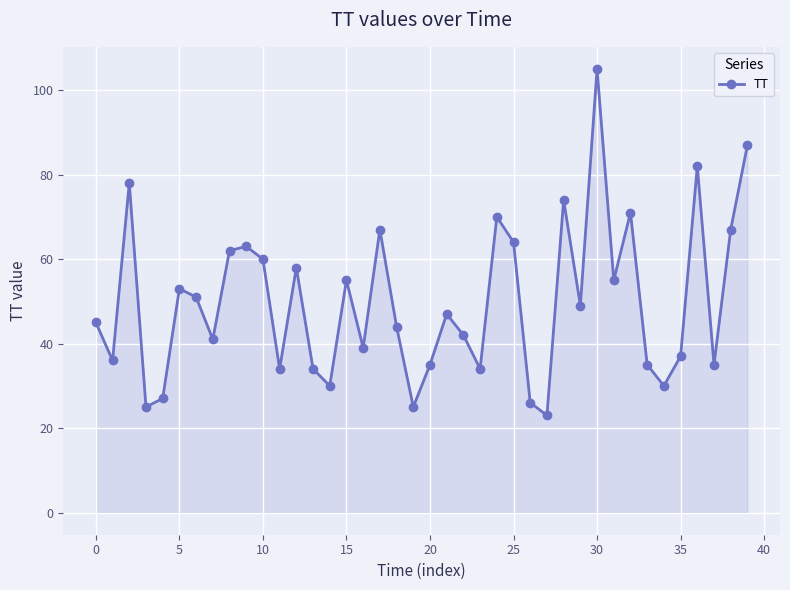

Reading left to right, extract all data points from this chart.

45	36	78	25	27	53	51	41	62	63	60	34	58	34	30	55	39	67	44	25	35	47	42	34	70	64	26	23	74	49	105	55	71	35	30	37	82	35	67	87